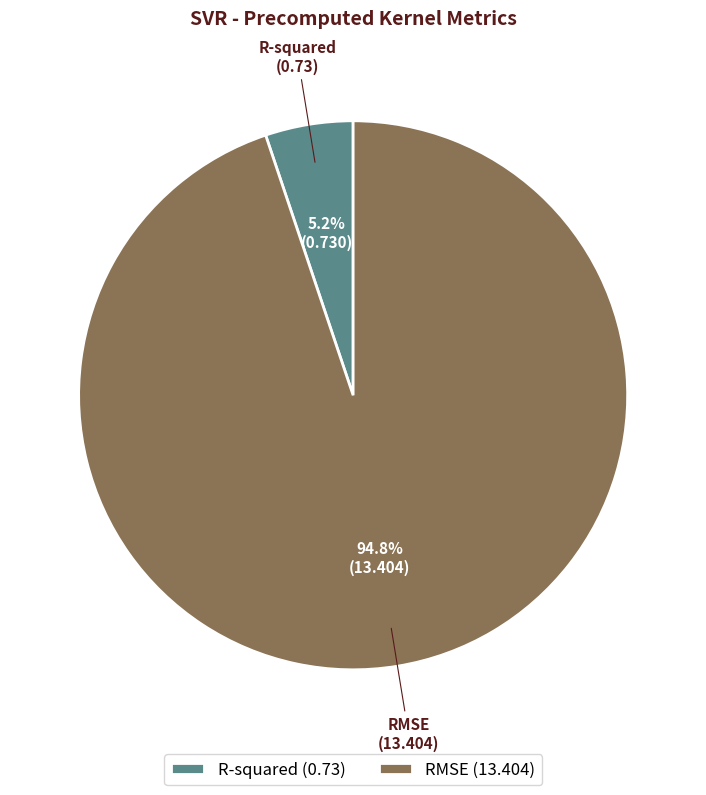

To the nearest percent, what is the combined percentage of R-squared and RMSE?

100%